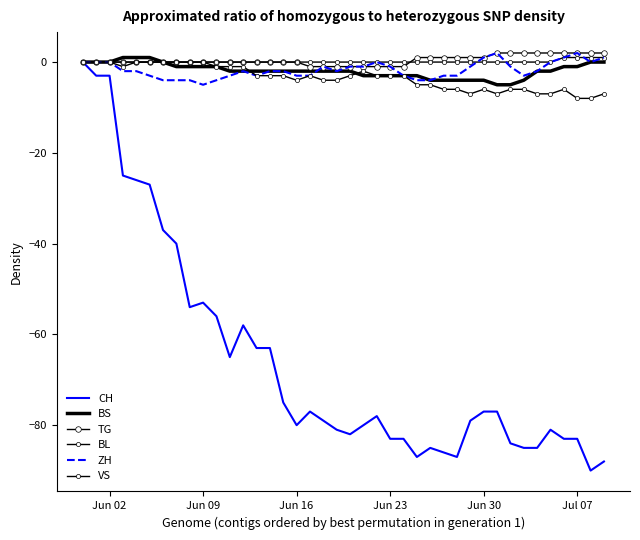

Which series has the largest range (max minus min)?

CH